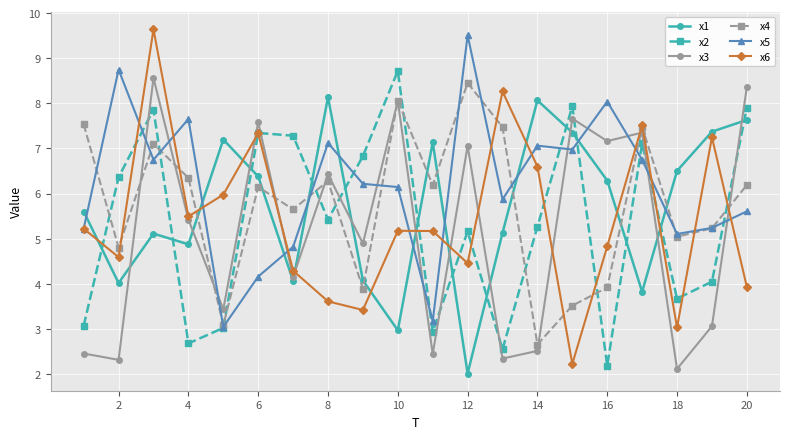

How many lines are shown in the chart?

6